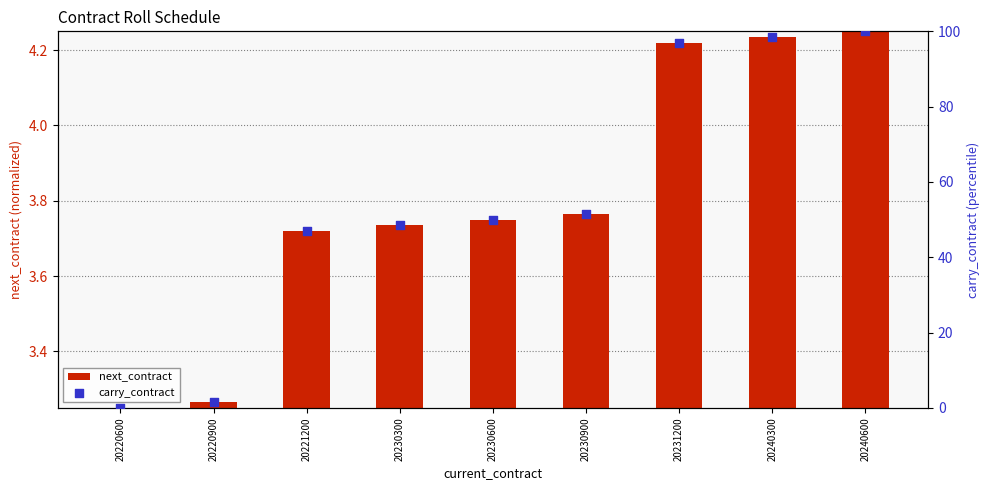

Is the value of carry_contract at 20240300 greater than the value of next_contract at 20230300?

Yes